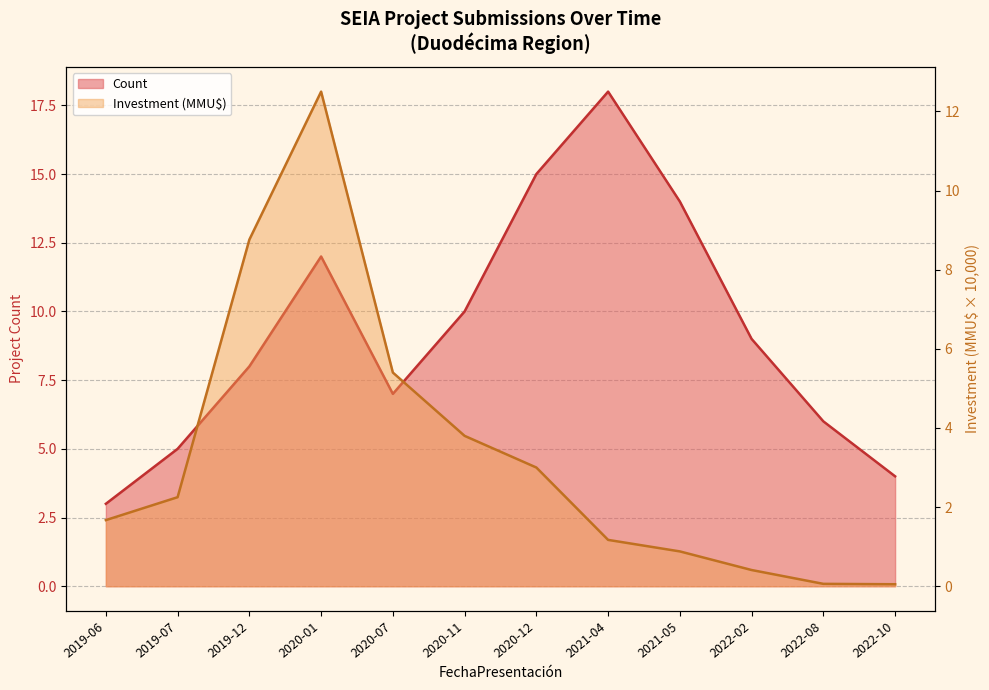

What is the spread (max minus min) of values at 2022-08?

5.9